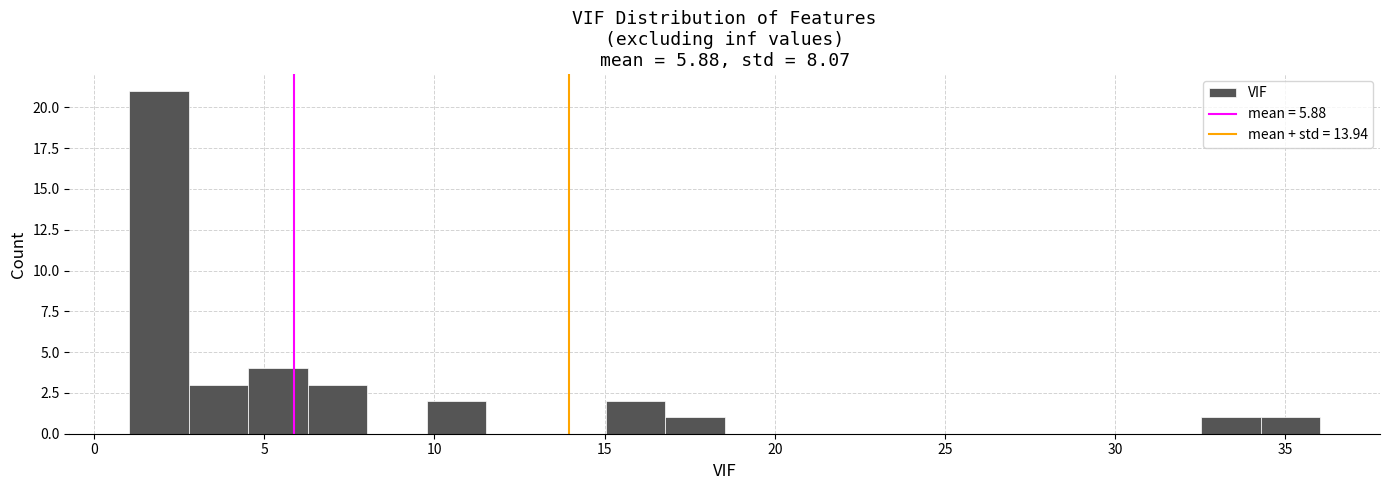

Around what value on the x-axis is the tallest bar? Give the approximate position of its centre, as read against the axis.

2.0